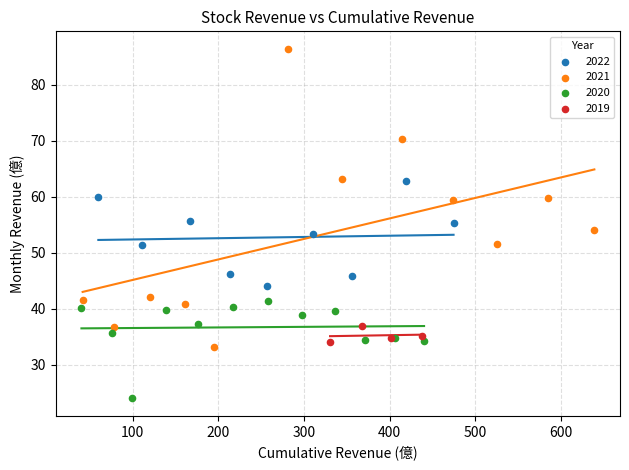

Which series reaches the maximum Y coordinate?

2021